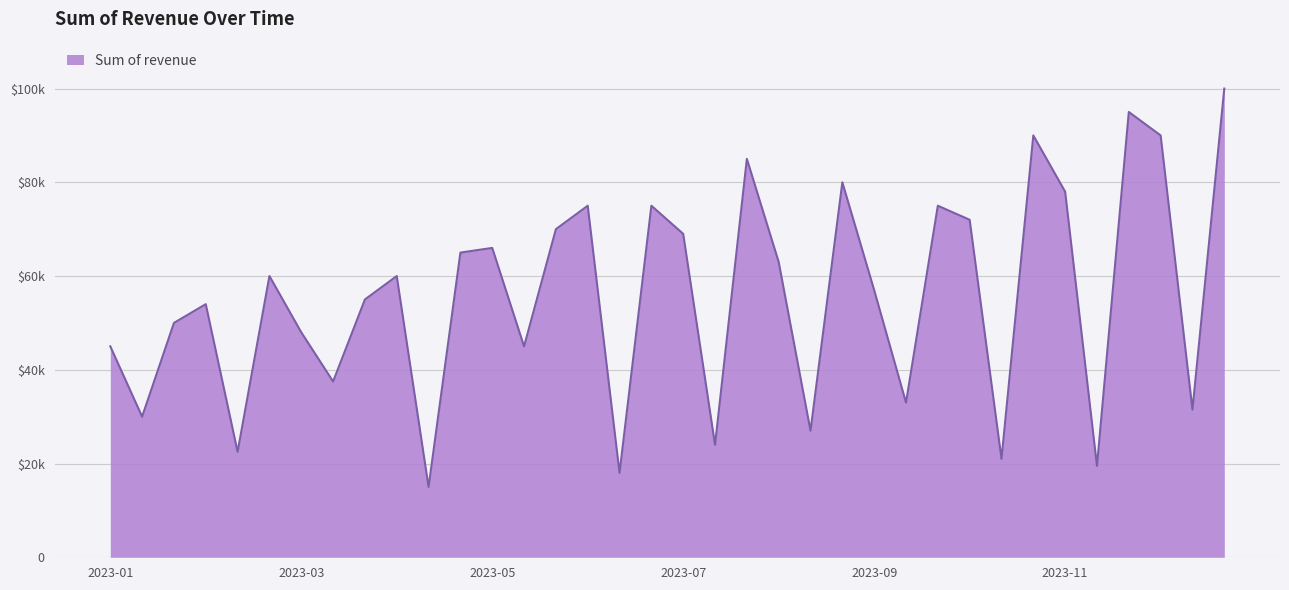

Does the chart display data point markers on the line(s)?

No